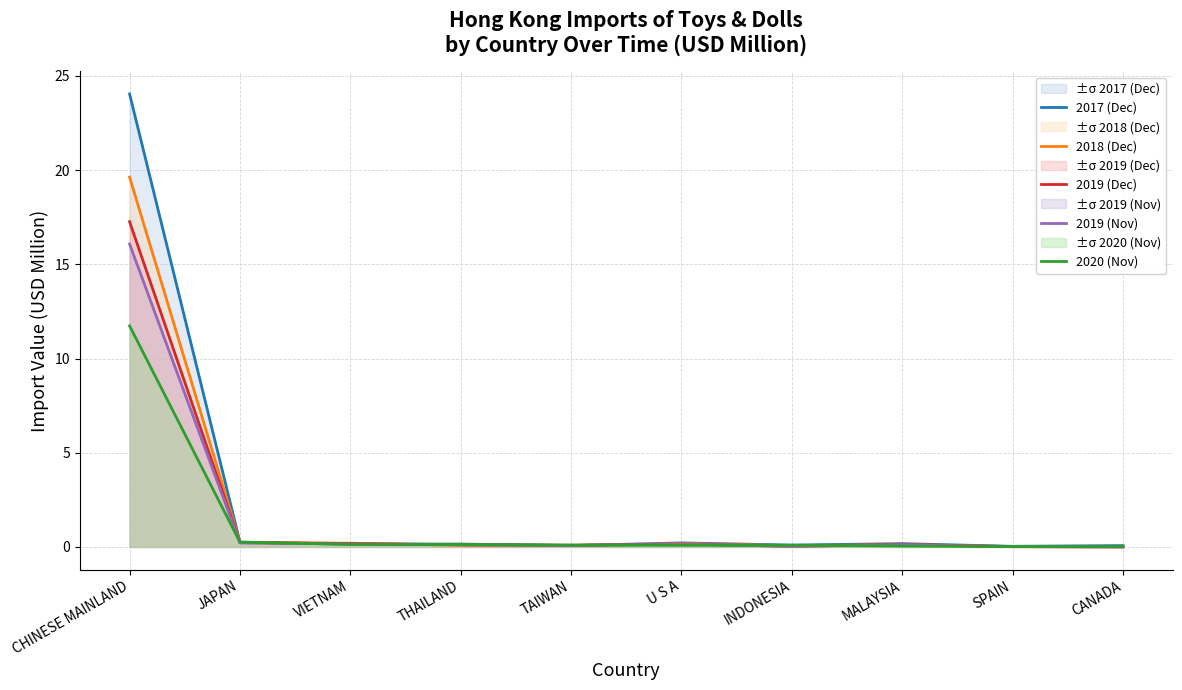

Reading left to right, transcribe all the data shown in this chart.

2017 (Dec): 24.0	0.3	0.2	0.2	0.1	0.2	0.1	0.2	0.0	0.1
2018 (Dec): 19.6	0.2	0.2	0.1	0.1	0.2	0.1	0.1	0.0	0.0
2019 (Dec): 17.3	0.2	0.2	0.1	0.1	0.2	0.0	0.1	0.0	0.0
2019 (Nov): 16.1	0.2	0.2	0.1	0.1	0.1	0.0	0.1	0.0	0.0
2020 (Nov): 11.7	0.3	0.1	0.1	0.1	0.1	0.1	0.0	0.0	0.0